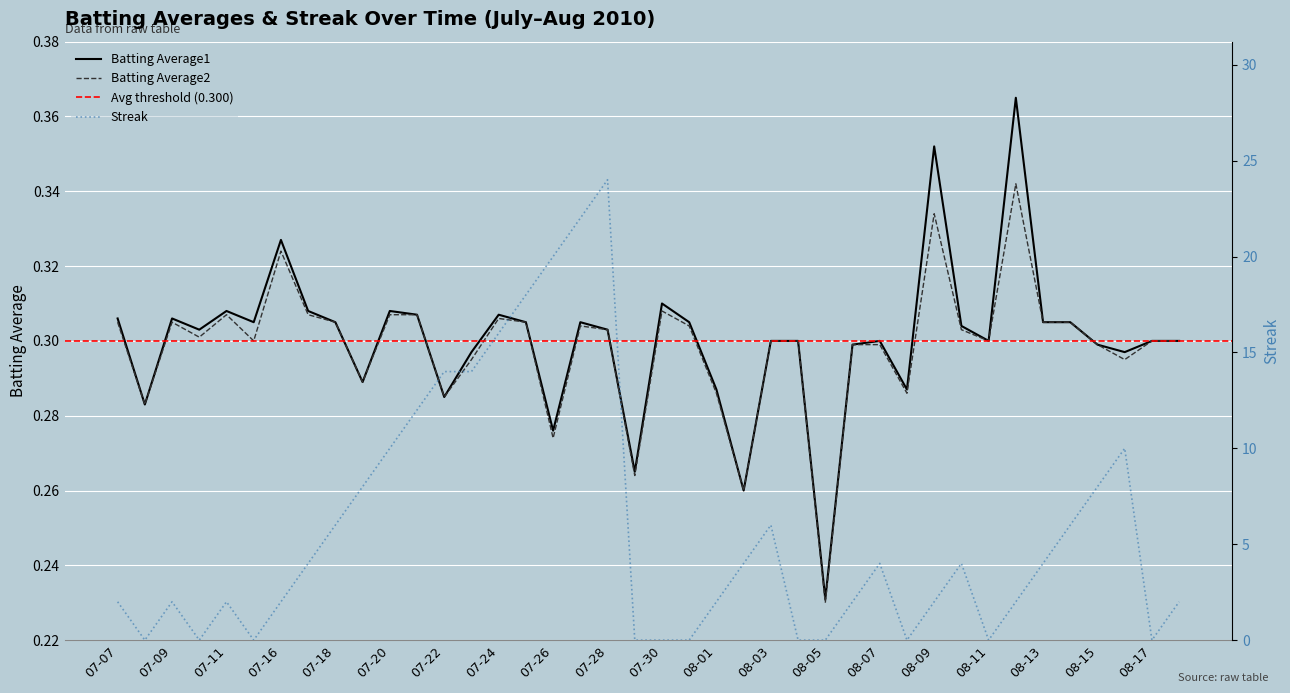

At which label is Batting Average2 closest to 0?

08-05